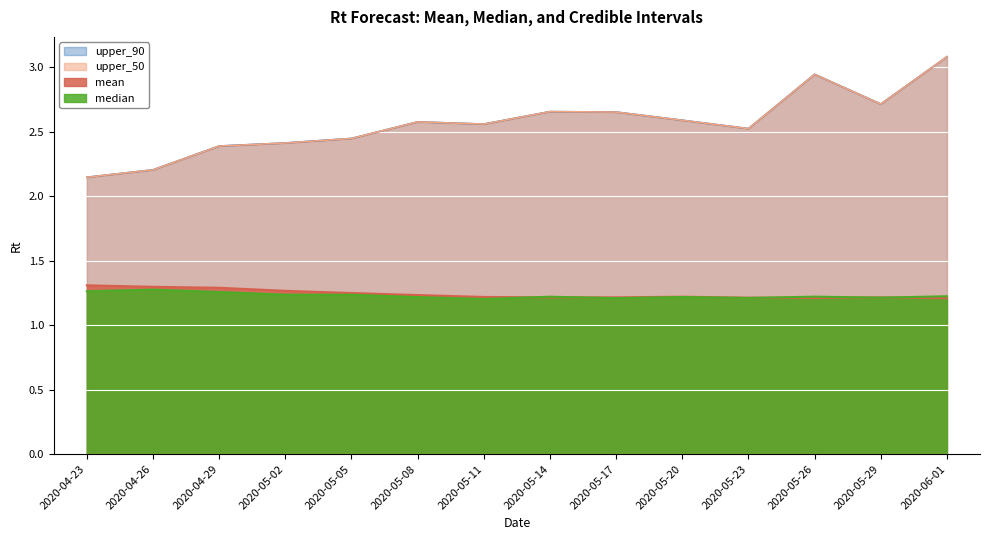

Is the value of upper_90 at 2020-05-17 greater than the value of median at 2020-05-23?

Yes